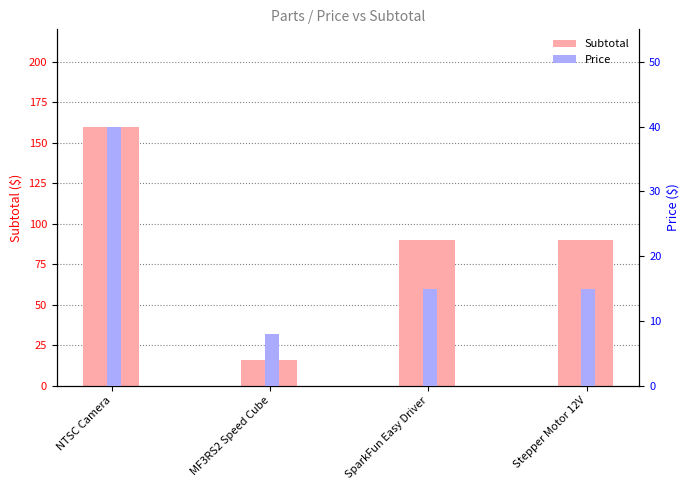

What is the value of the Subtotal bar at the 4th from the left?

89.7